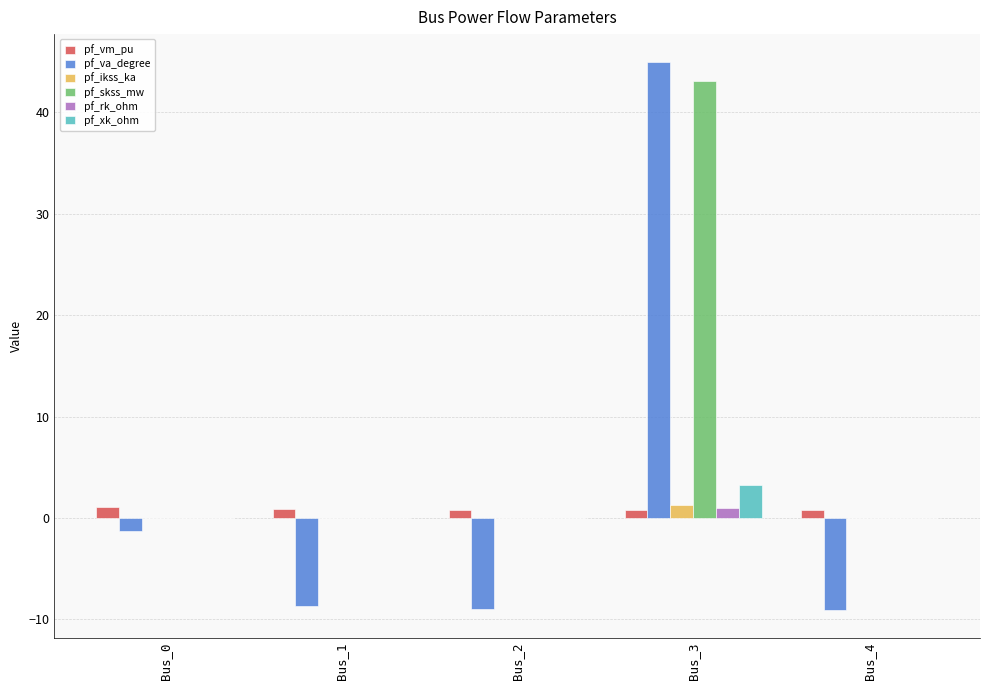

Which series changed the most between Bus_3 and Bus_4?

pf_va_degree